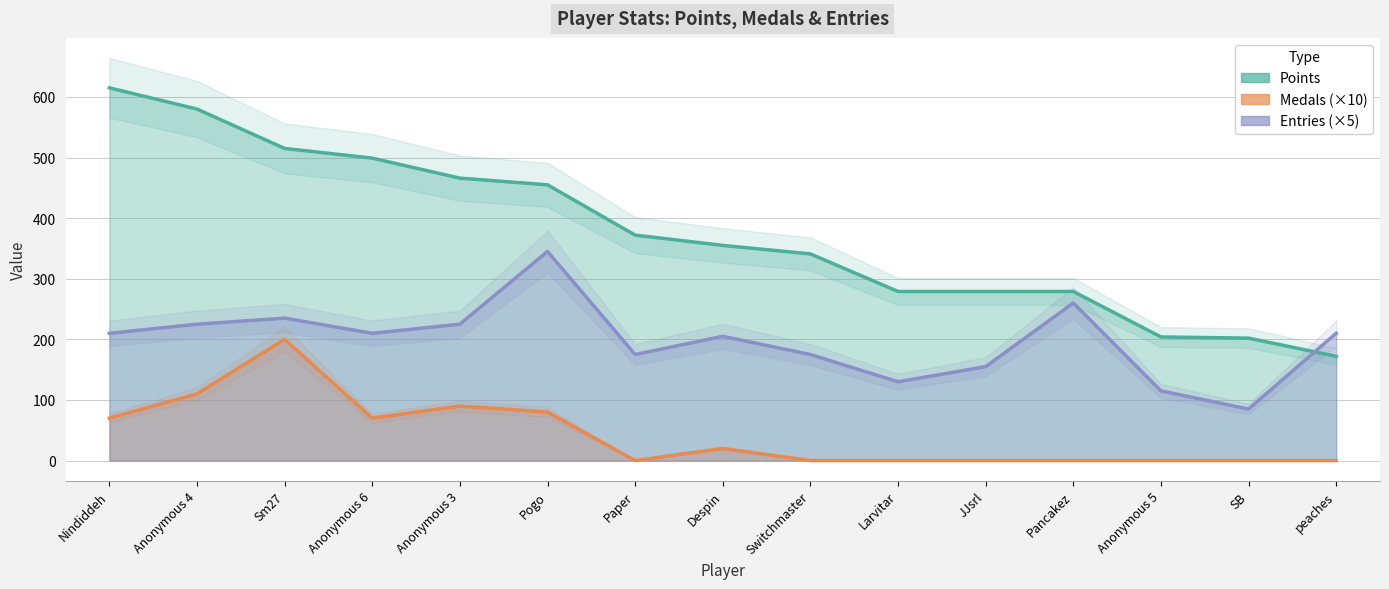

At which category is the sum across all series the highest?

Sm27